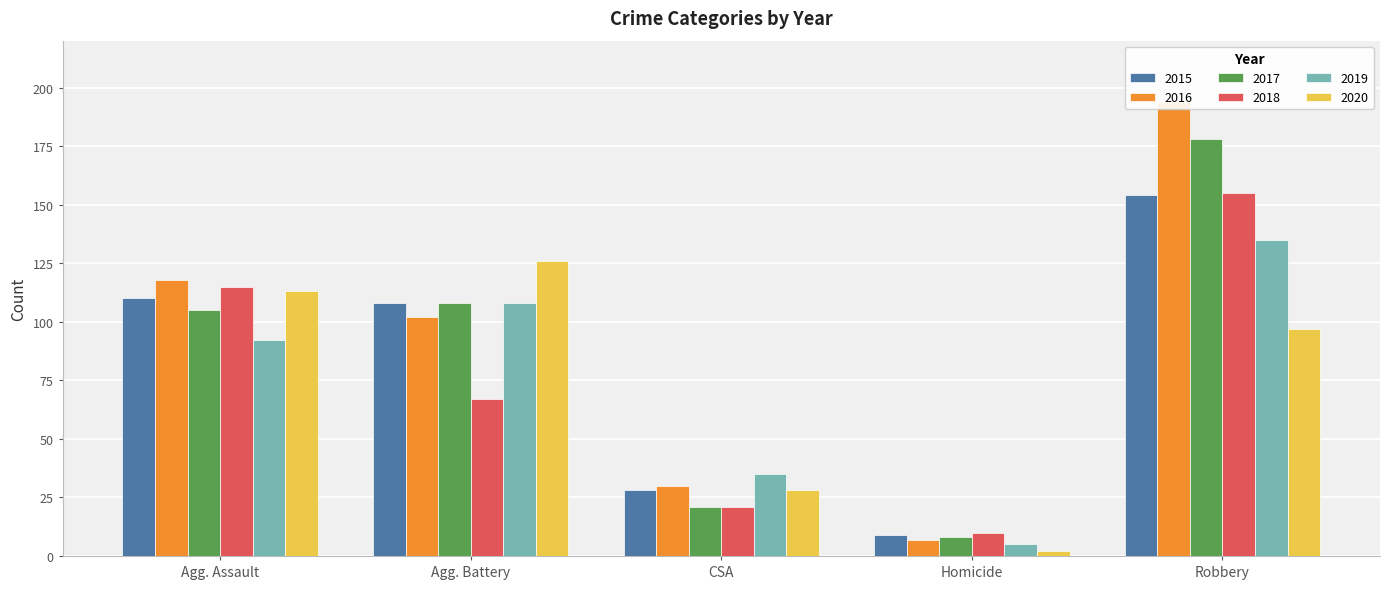

True or false: 2016 has a value of 118 at Agg. Assault.

True